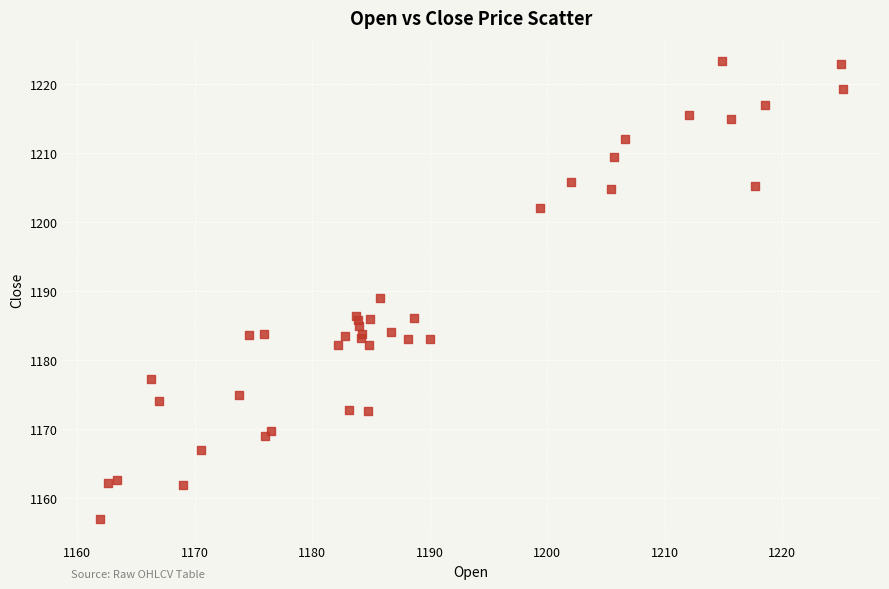

What Y value in the scatter plot is closest to 1190?

1189.0